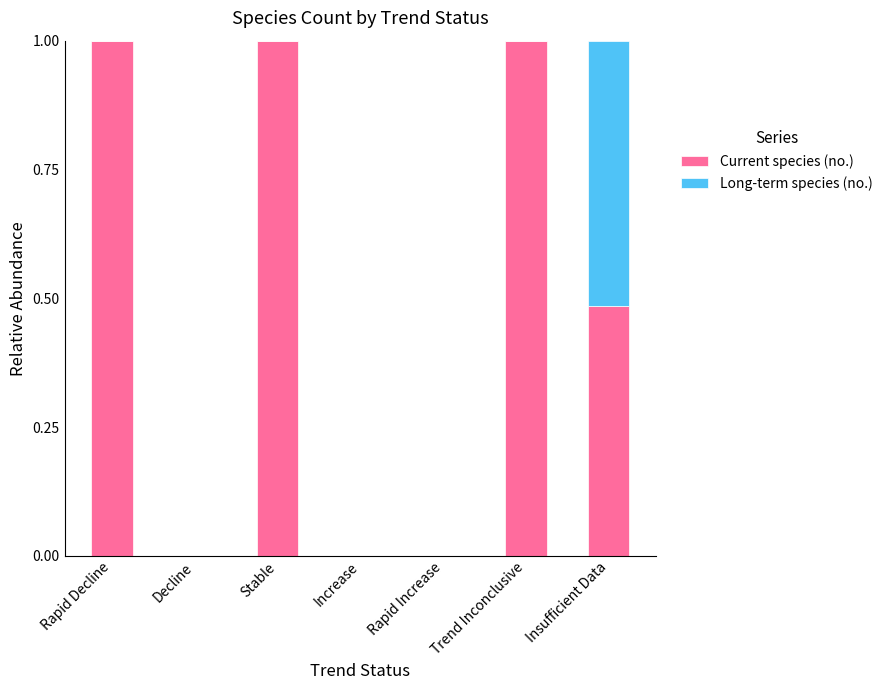

What is the sum of all Current species (no.) values?

3.5